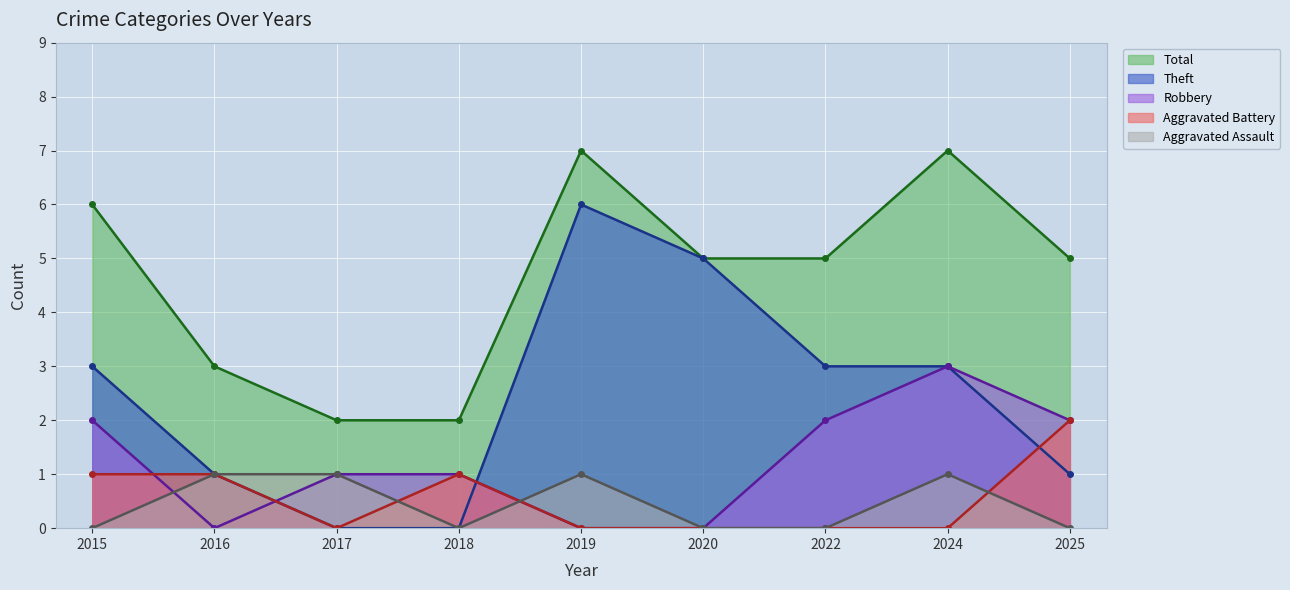

How many positive values does the Aggravated Assault series have?

4